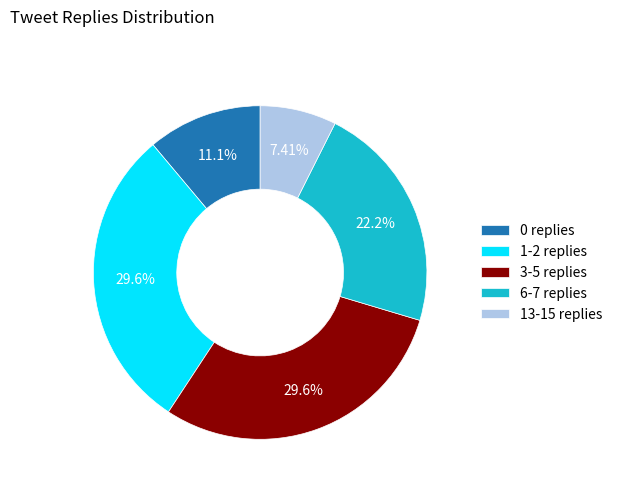

What is the ratio of the value at 0 replies to the value at 6-7 replies?

0.5